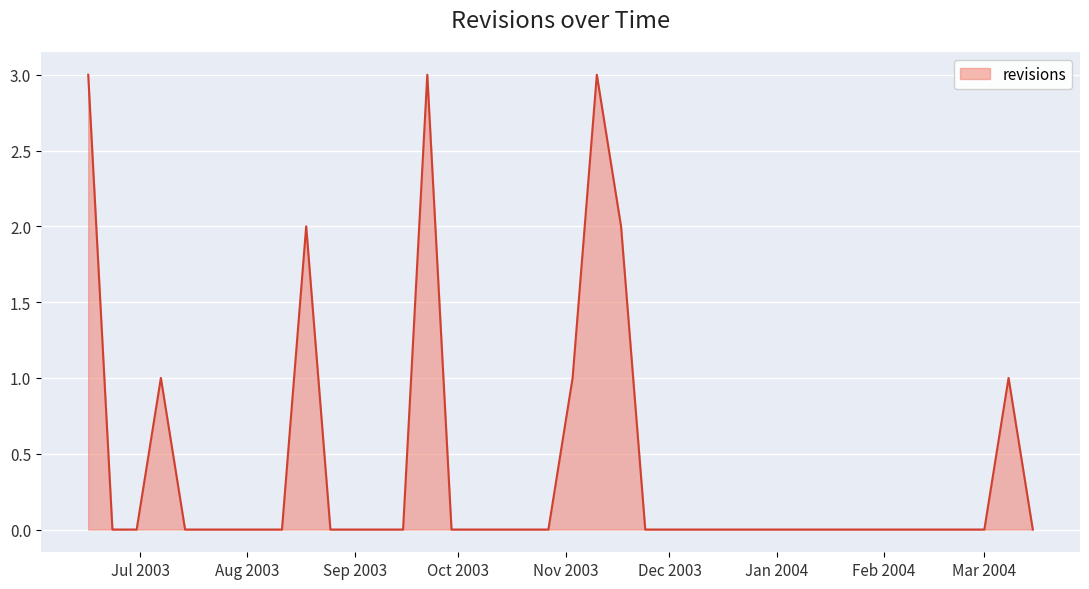

What is the greatest value displayed?

3